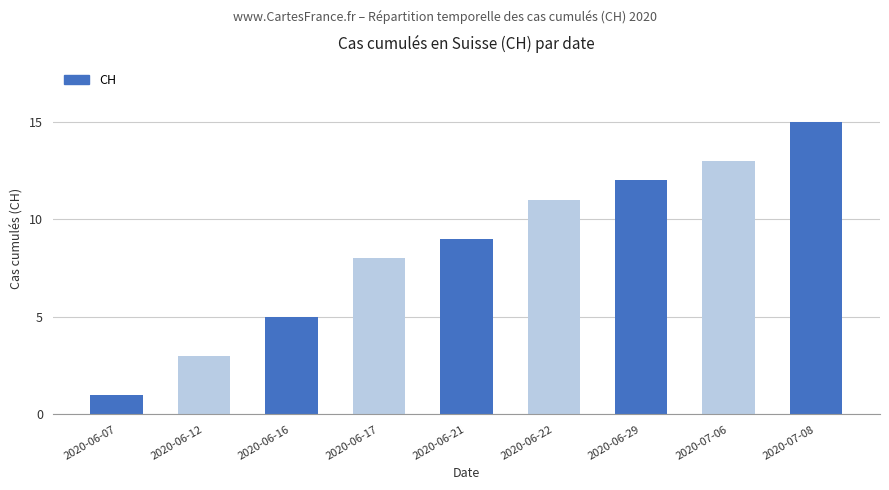

True or false: the data shows 1 at 2020-06-16.

False